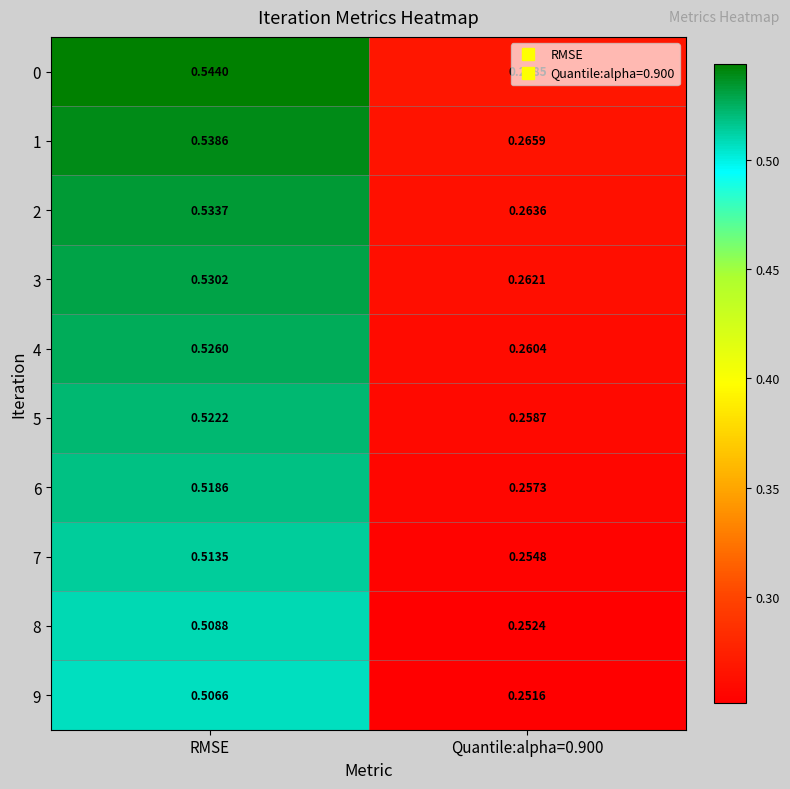

At which category is the sum across all series the highest?

RMSE